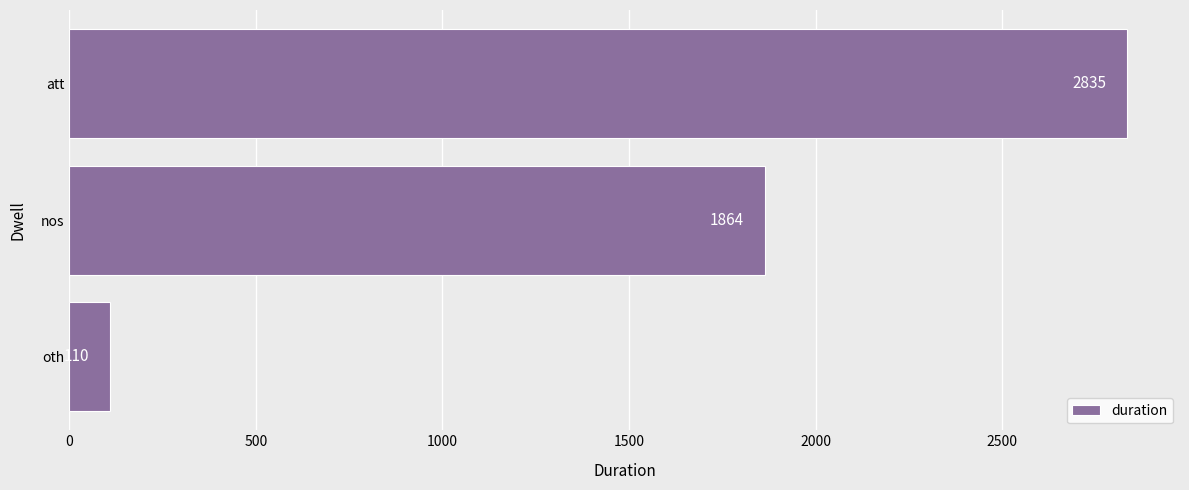

True or false: the data shows 110 at oth.

True